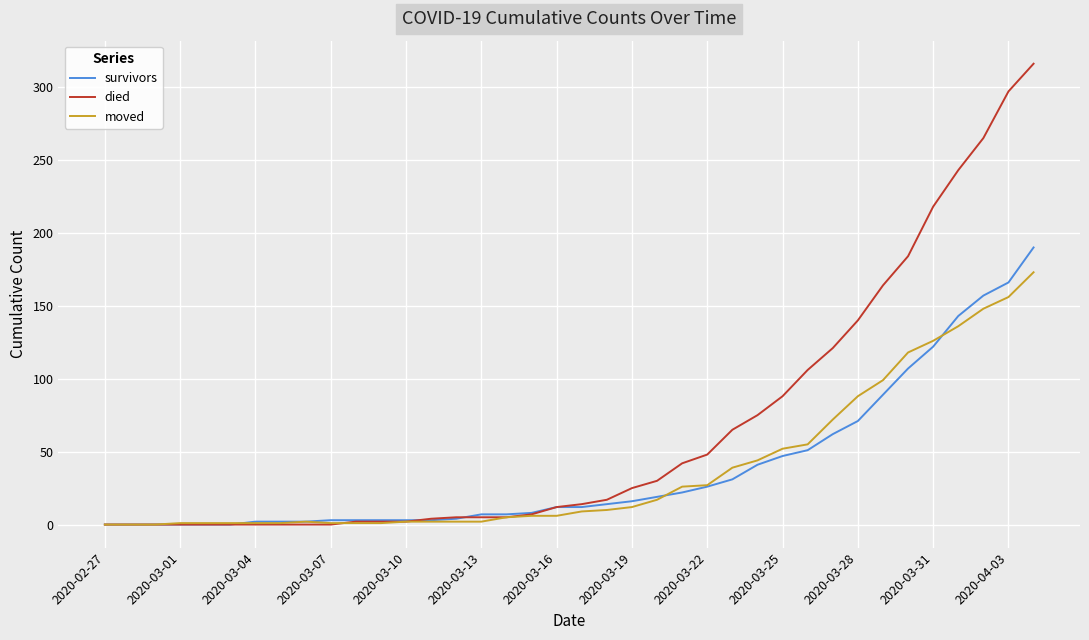

At how many categories does at least one series exceed 33?

15